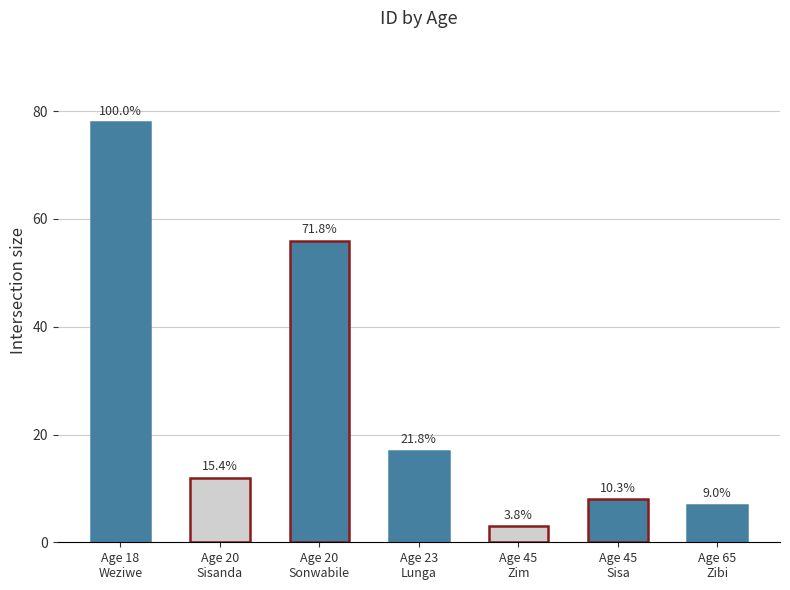

Which label corresponds to the largest value in the chart?

Age 18
Weziwe